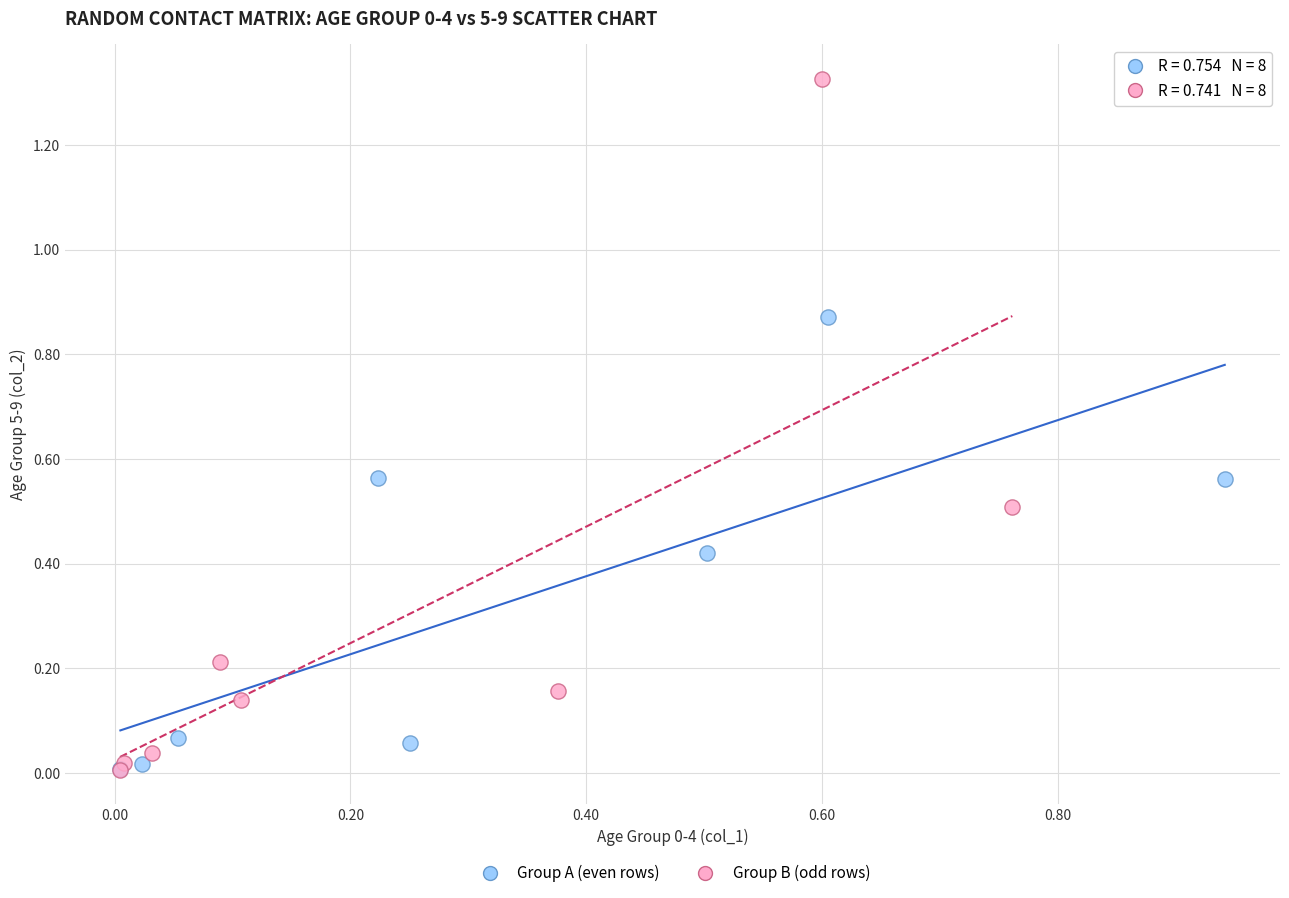

Which series contains the highest Y value?

Group B (odd rows)